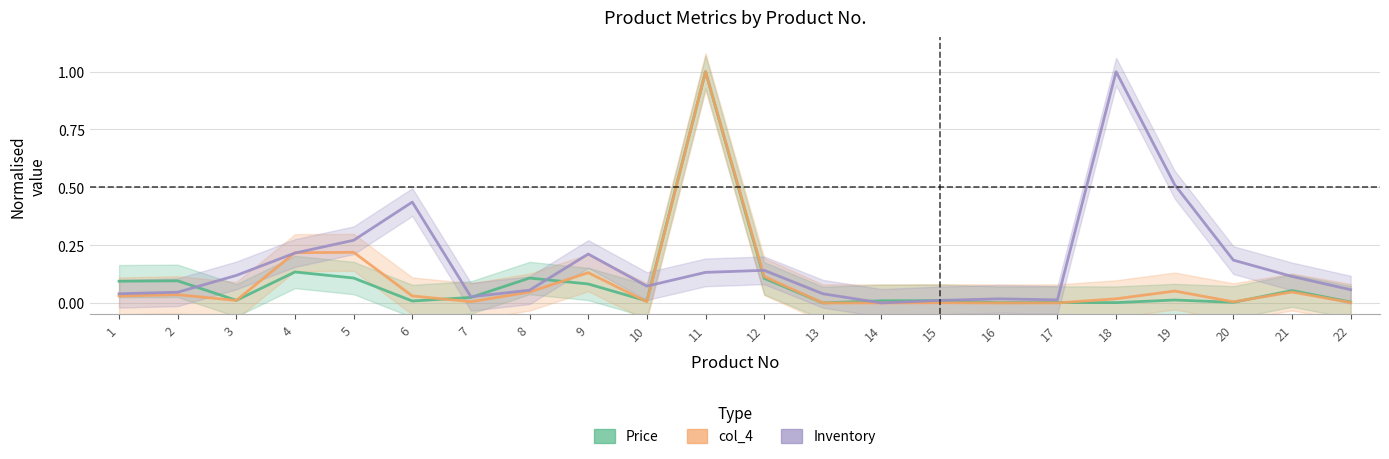

Between which two adjacent categories do col_4 and Inventory first intersect?

3 and 4